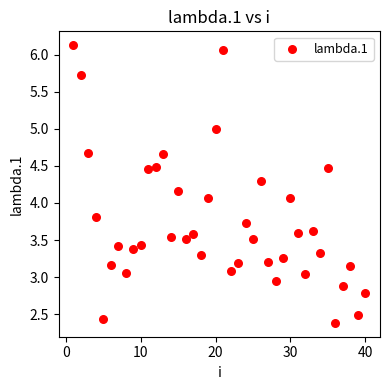

What is the range of X values (max minus min)?

39.0